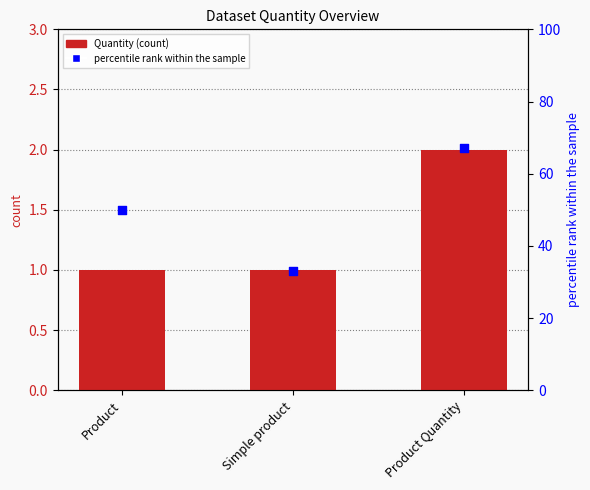

What is the total value across all series at Simple product?

34